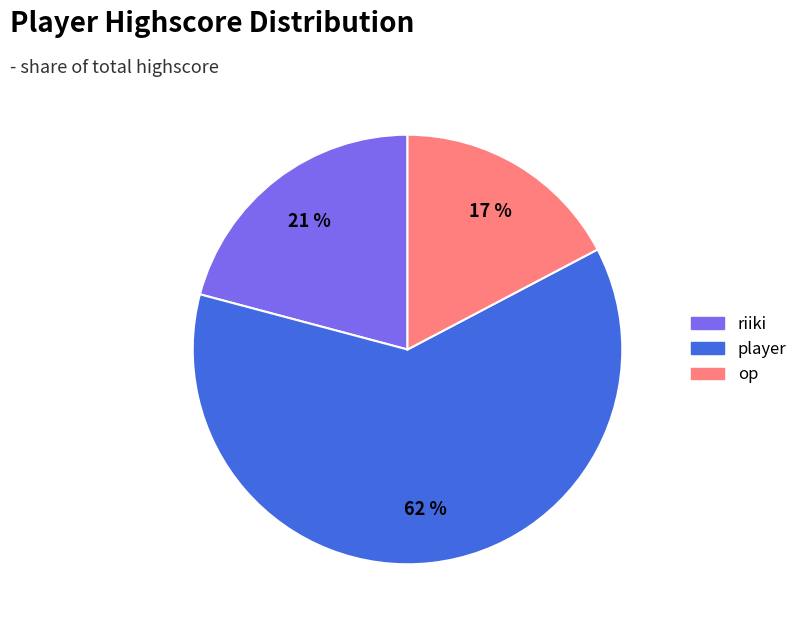

How many slices are in this pie chart?

3